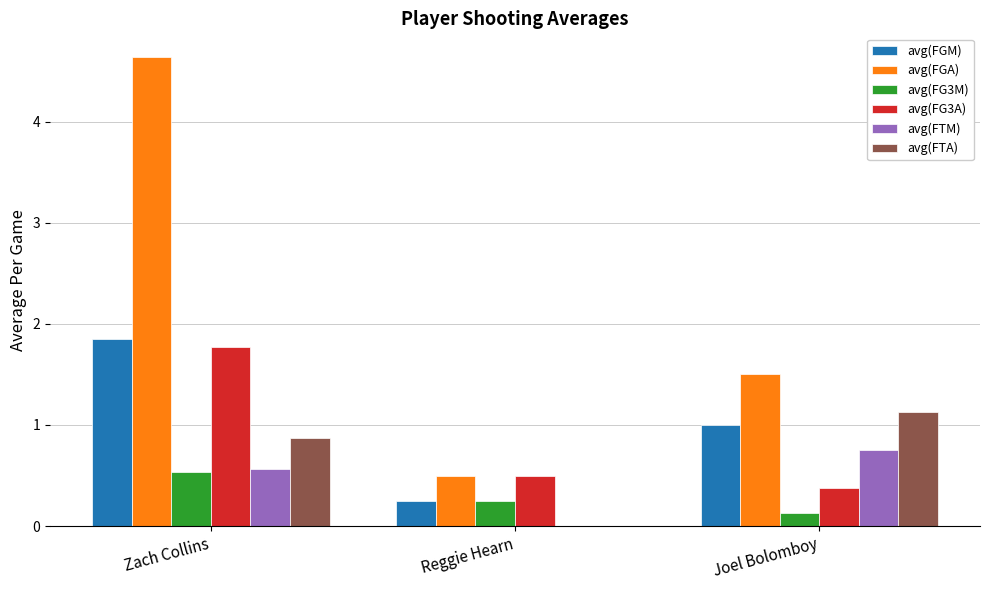

Where is avg(FG3M) nearest to the value 0?

Joel Bolomboy